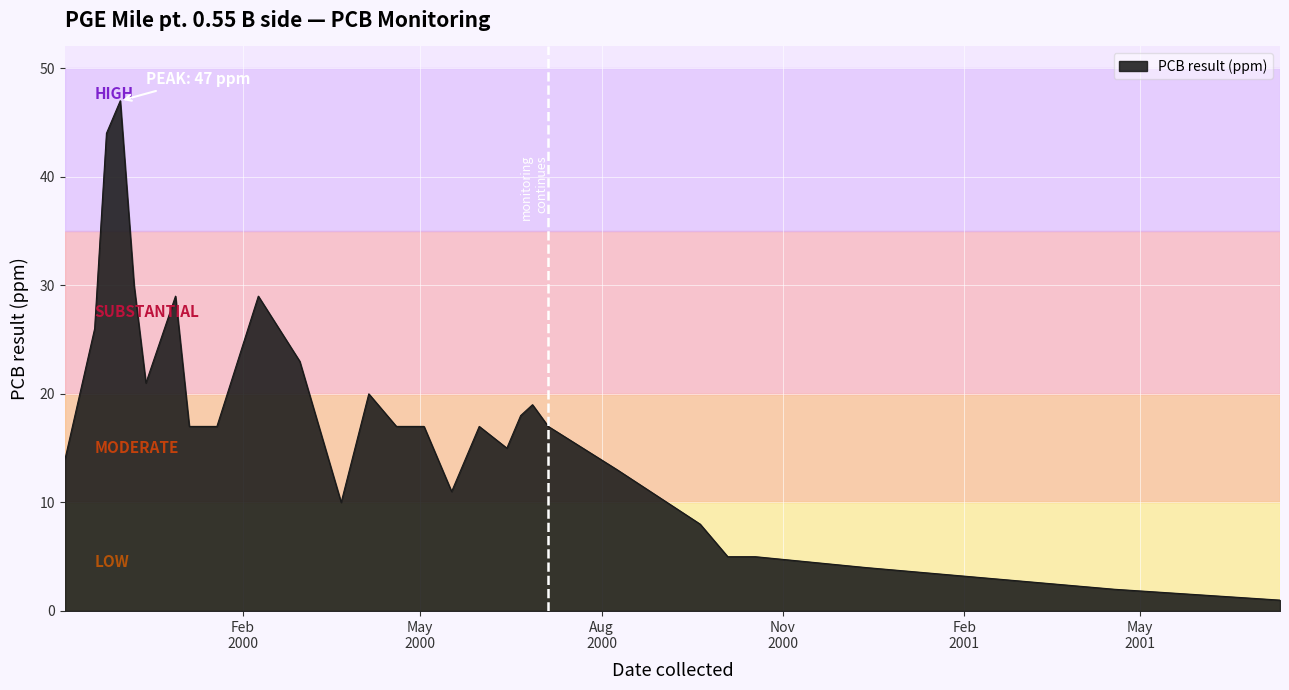

What is the maximum value shown in the chart?

47